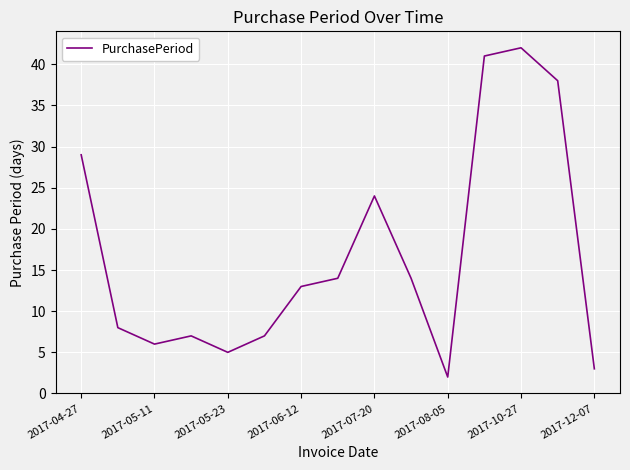

What is the greatest value displayed?

42